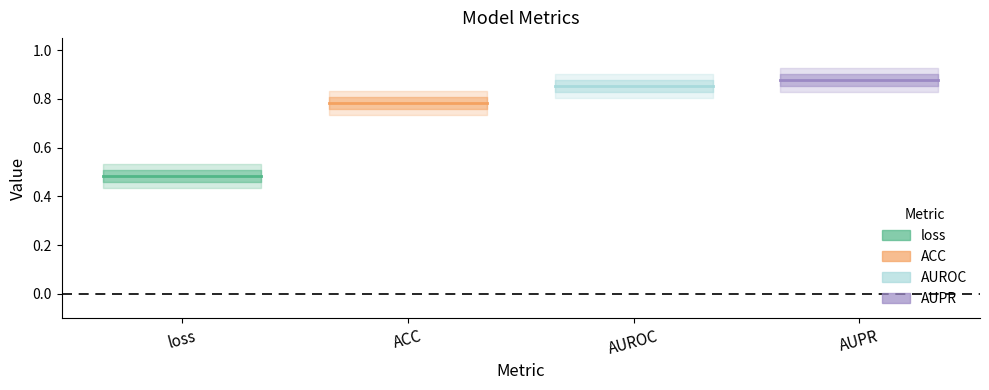

How many distinct data groups are displayed?

4